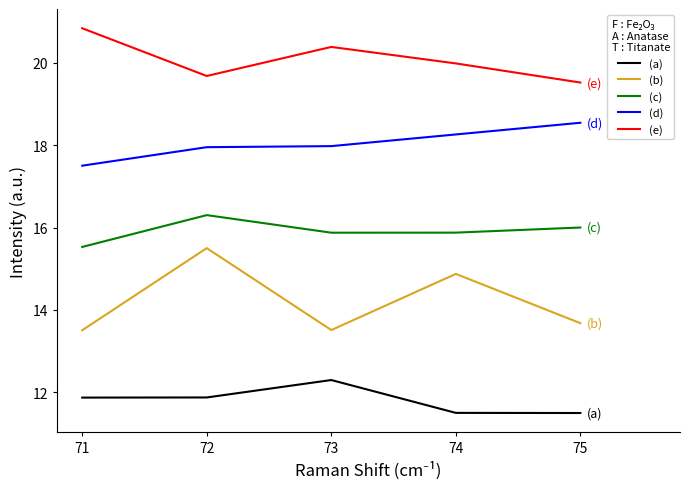

How many distinct data groups are displayed?

5